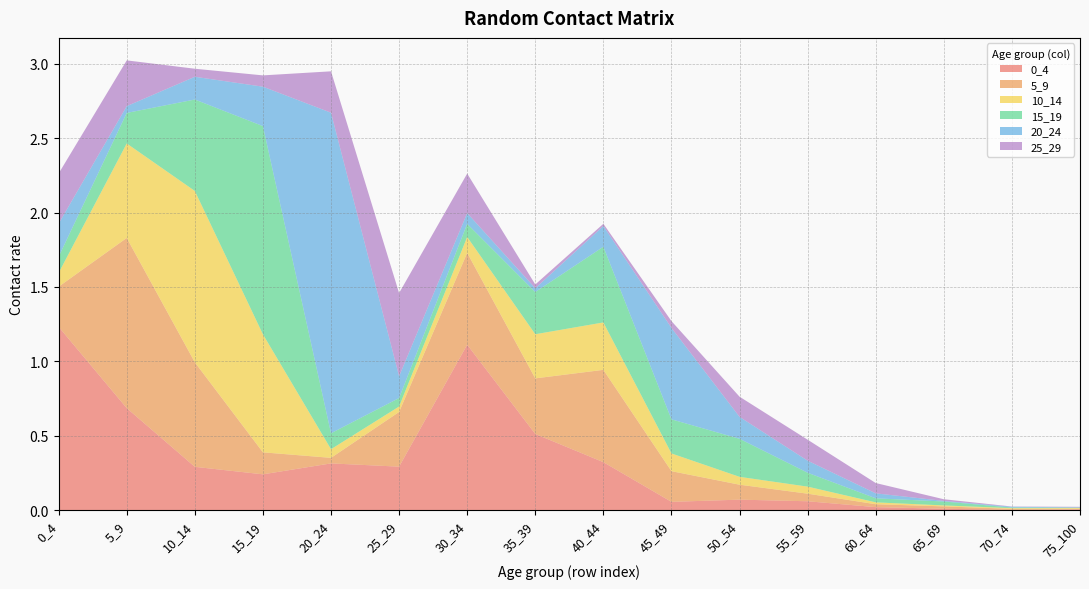

Reading left to right, transcribe all the data shown in this chart.

0_4: 1.2	0.7	0.3	0.2	0.3	0.3	1.1	0.5	0.3	0.1	0.1	0.1	0.0	0.0	0.0	0.0
5_9: 0.3	1.1	0.7	0.1	0.0	0.4	0.6	0.4	0.6	0.2	0.1	0.1	0.0	0.0	0.0	0.0
10_14: 0.1	0.6	1.2	0.8	0.1	0.0	0.1	0.3	0.3	0.1	0.1	0.0	0.0	0.0	0.0	0.0
15_19: 0.1	0.2	0.6	1.4	0.1	0.1	0.1	0.3	0.5	0.2	0.3	0.1	0.0	0.0	0.0	0.0
20_24: 0.2	0.0	0.2	0.3	2.2	0.1	0.1	0.0	0.1	0.6	0.1	0.1	0.0	0.0	0.0	0.0
25_29: 0.3	0.3	0.1	0.1	0.3	0.6	0.3	0.0	0.0	0.0	0.1	0.1	0.1	0.0	0.0	0.0